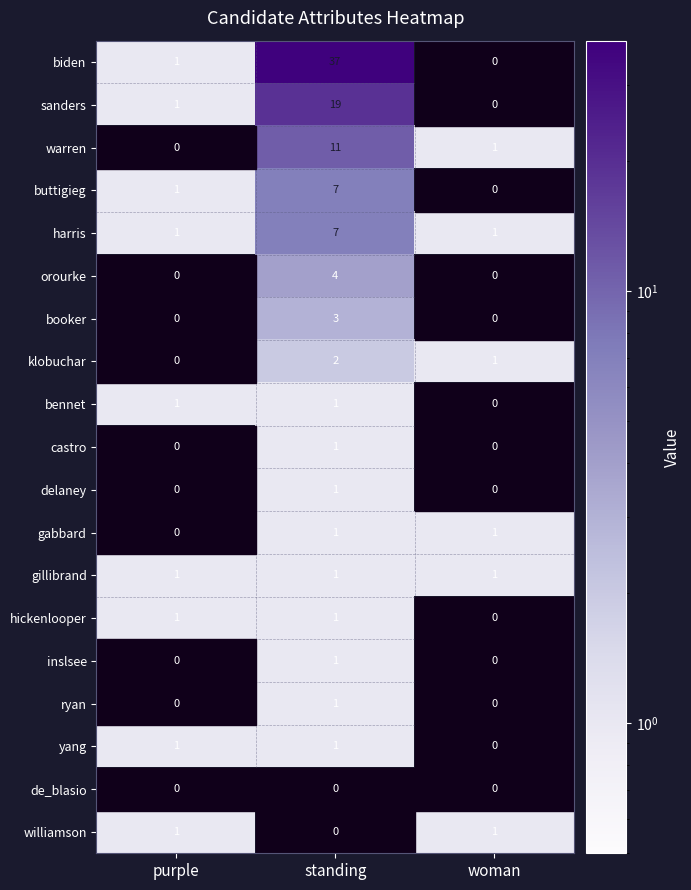

At how many categories does at least one series exceed 19?

1